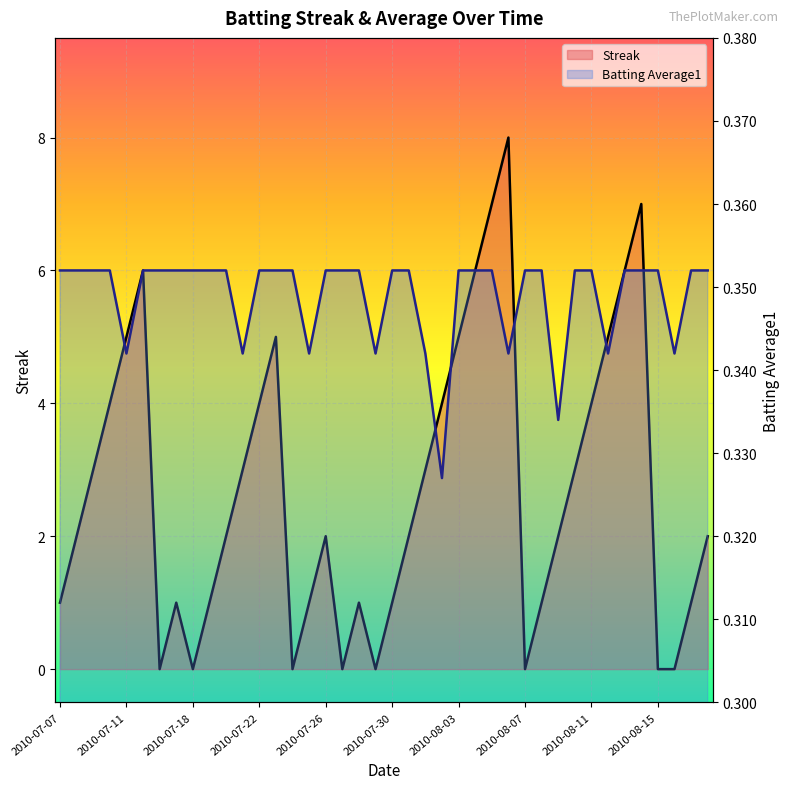

Which label corresponds to the smallest value in the chart?

2010-07-16